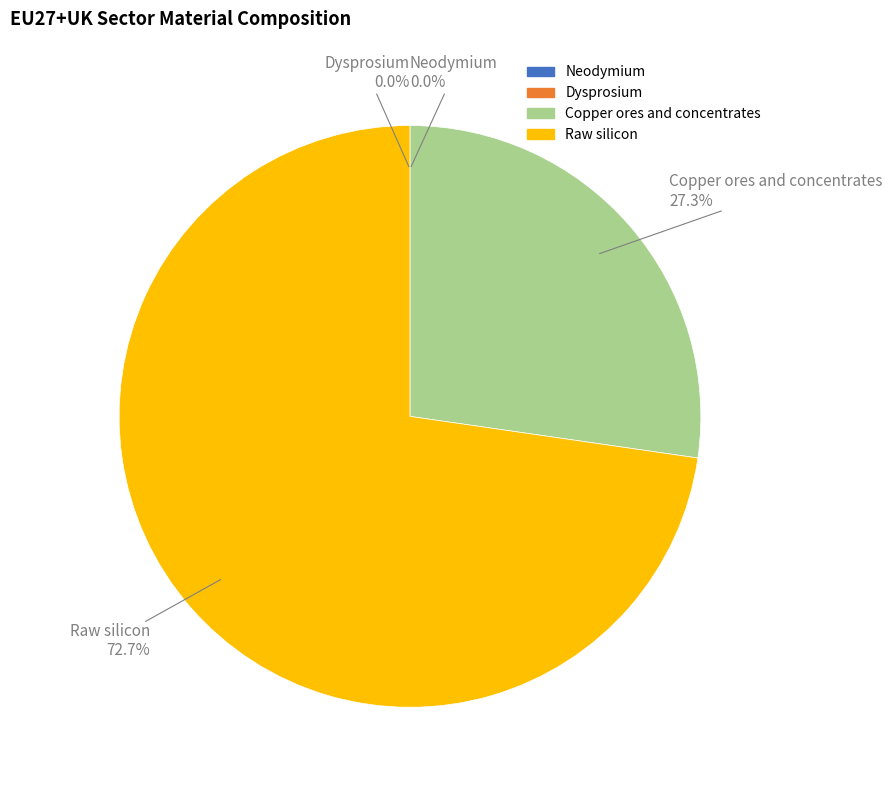

True or false: Raw silicon accounts for 73% of the total.

True